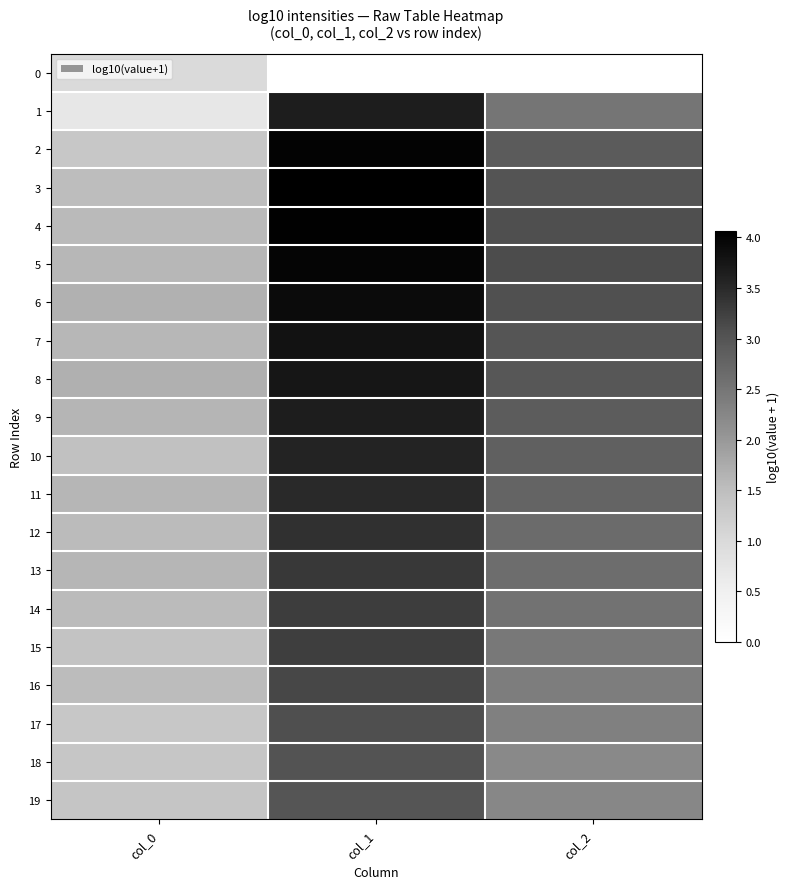

Which series has the widest spread of values?

1